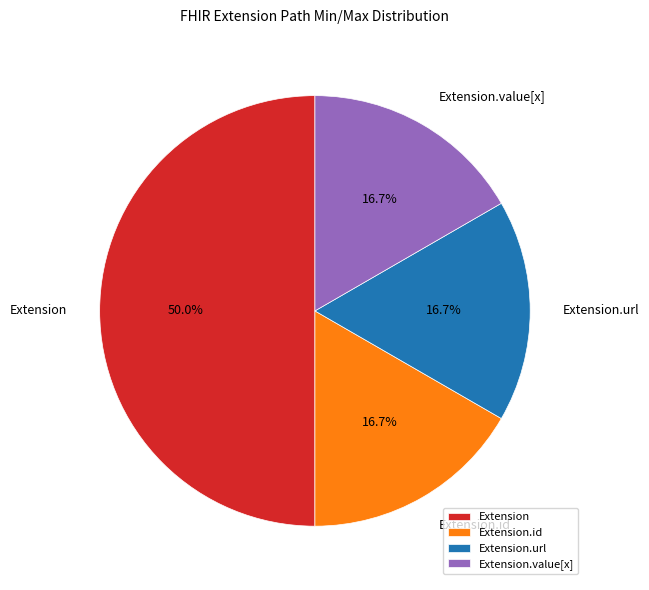

Is Extension.id the majority of the pie?

No